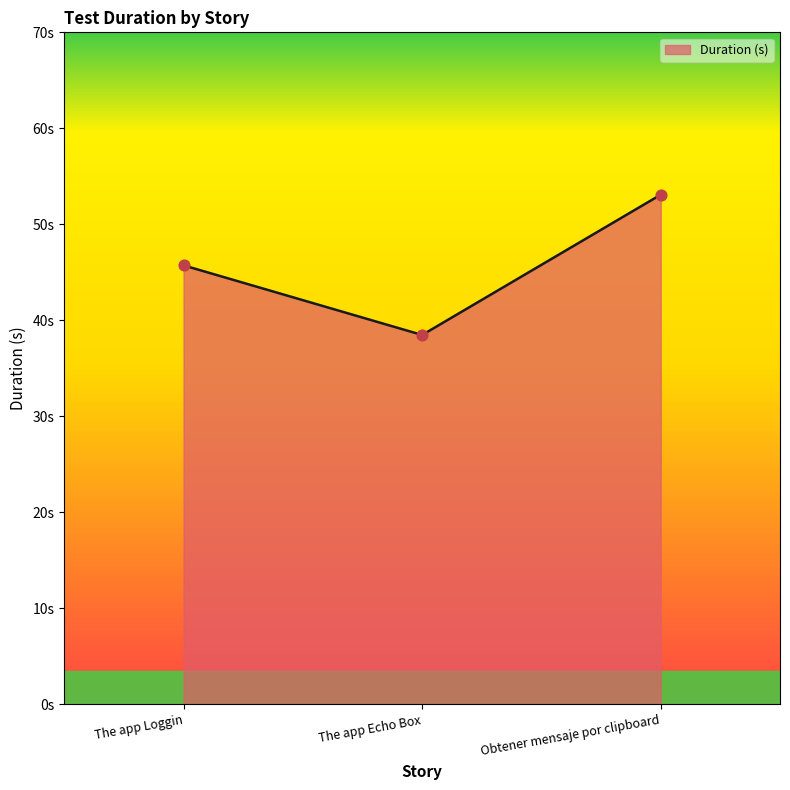

What is the change in value from The app Echo Box to Obtener mensaje por clipboard?

+14.6